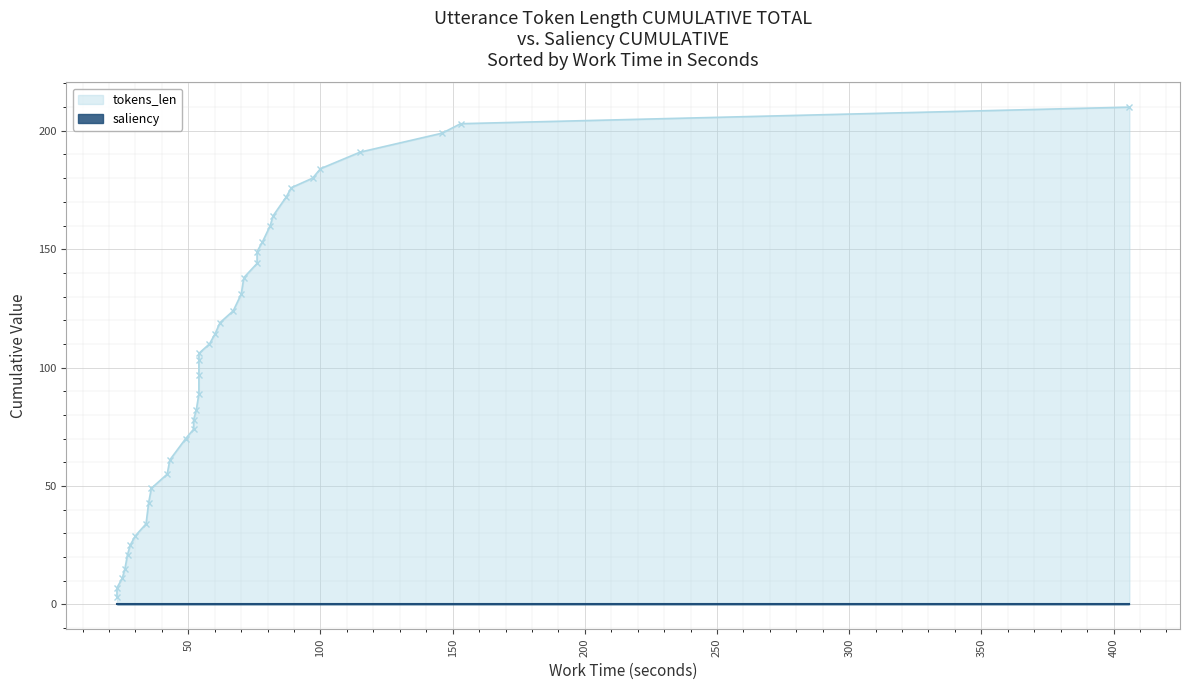

List the series in order of their peak value, lowest first.

saliency, tokens_len